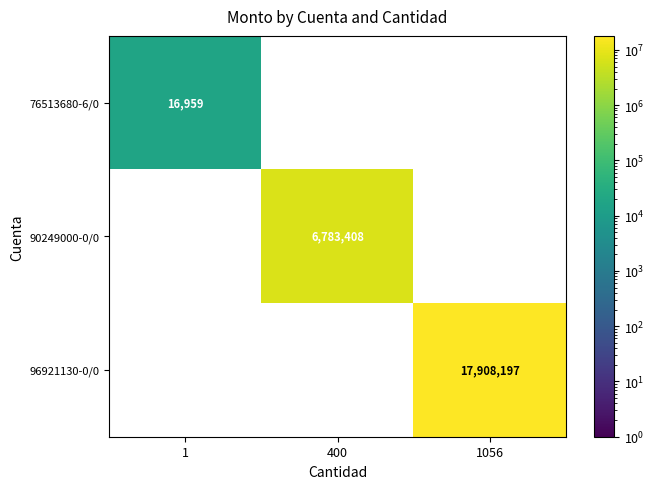

The value of 96921130-0/0 at 1056 is 24345188. True or false?

False